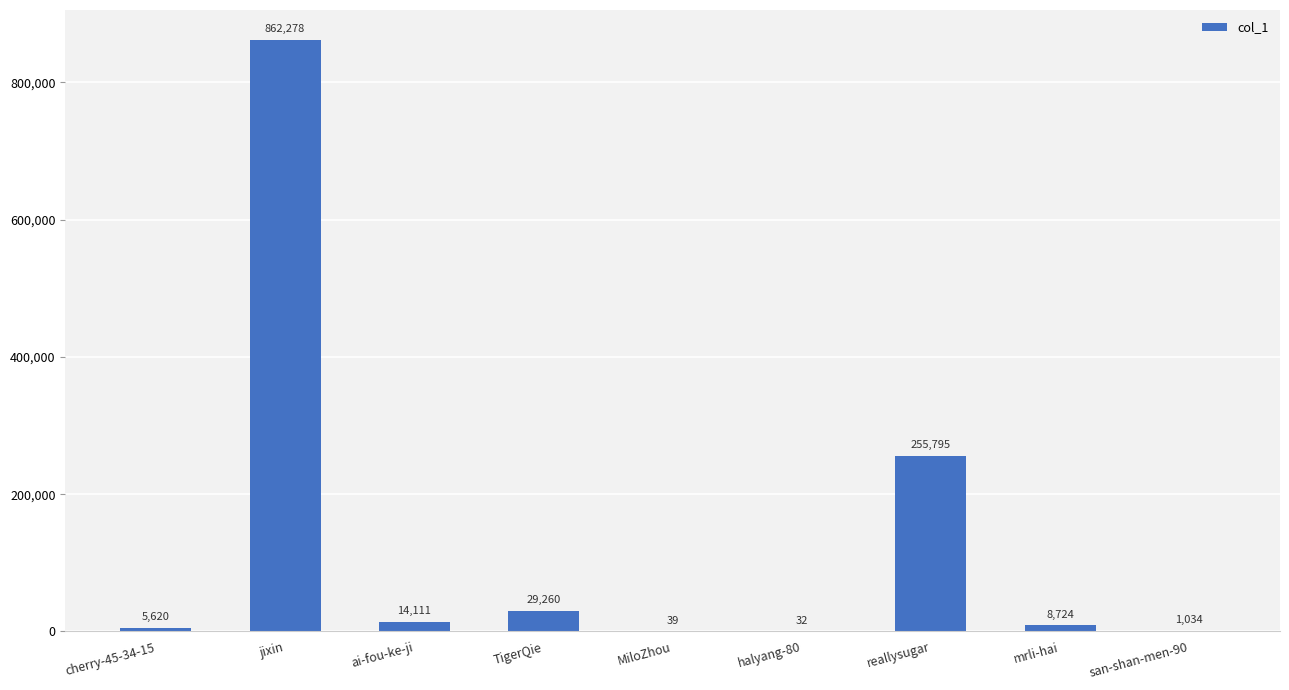

Which category has the highest value across all series?

jixin